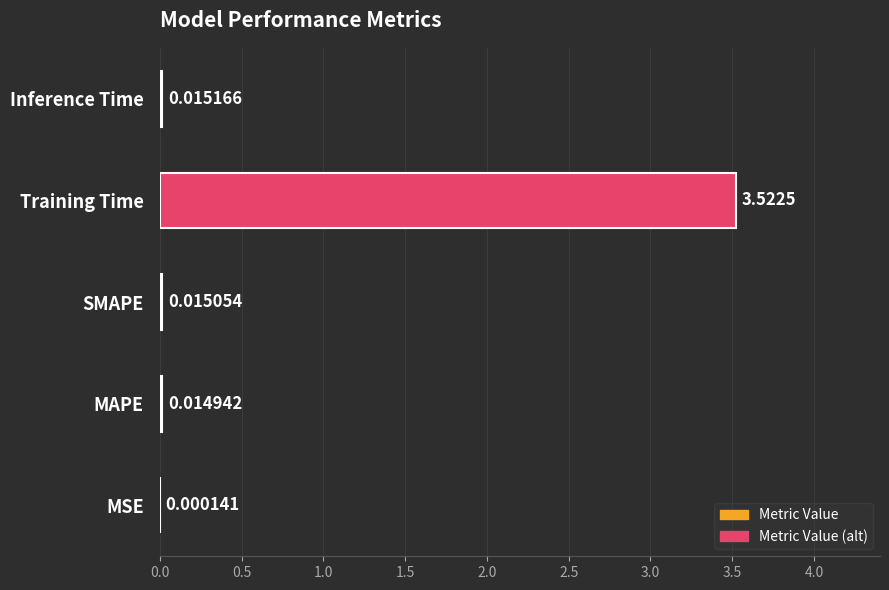

What is the sum of all values?

3.6